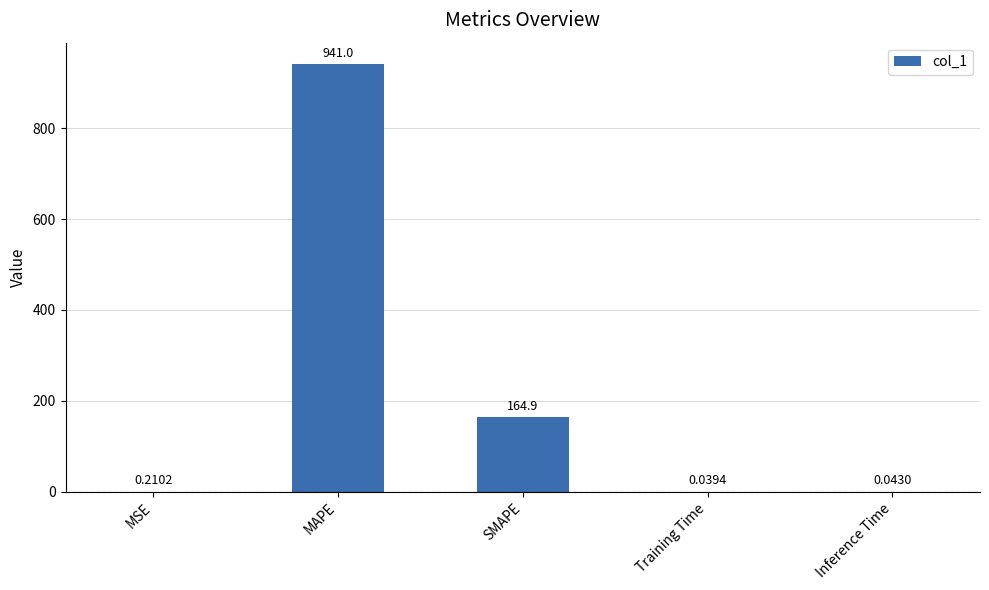

What is the average value?

221.2